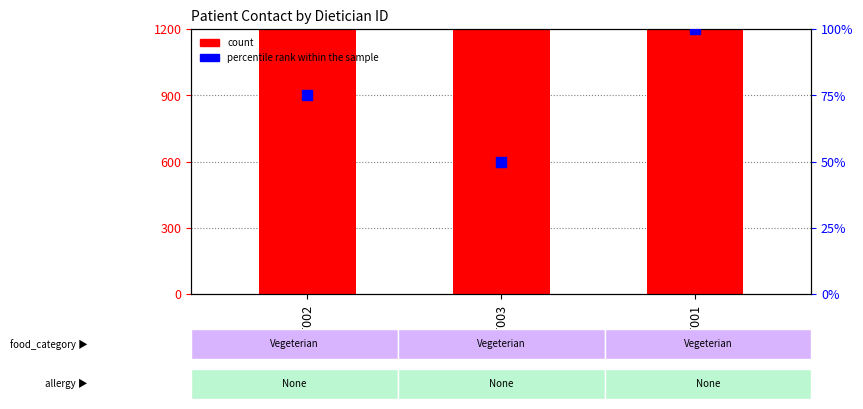

What is the total value across all series at DT001?

1300.0